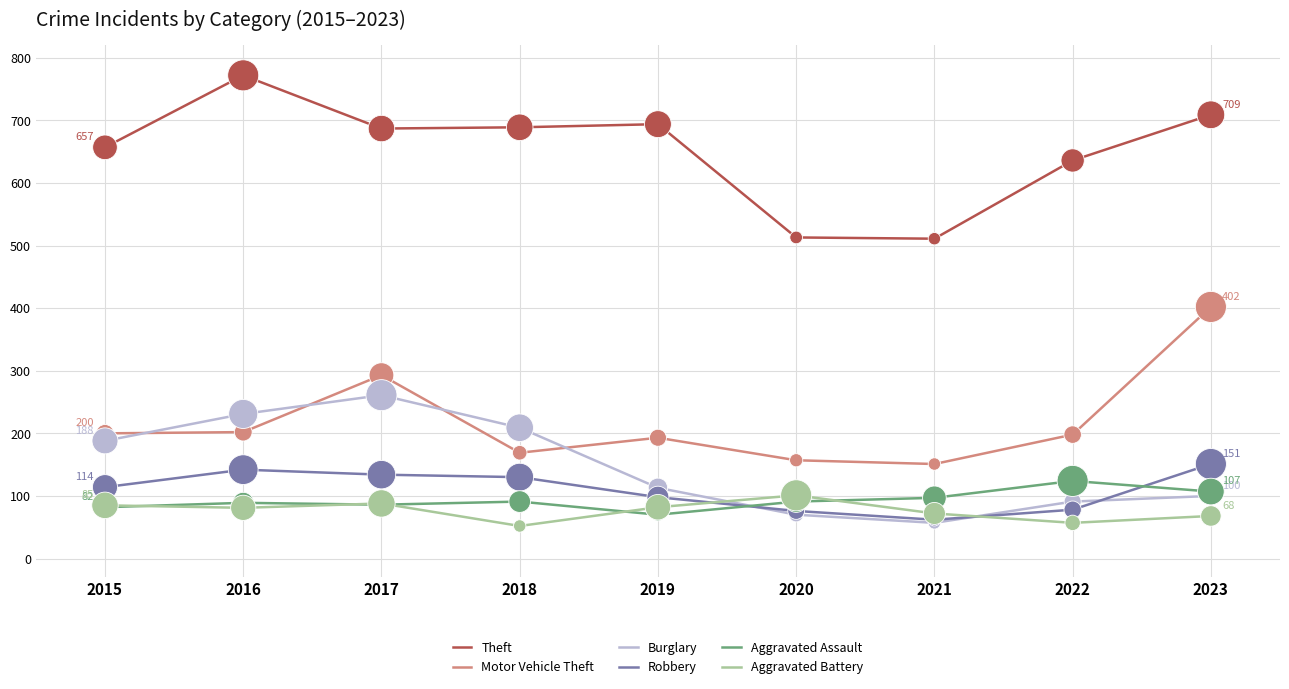

Which series has the largest total across all categories?

Theft